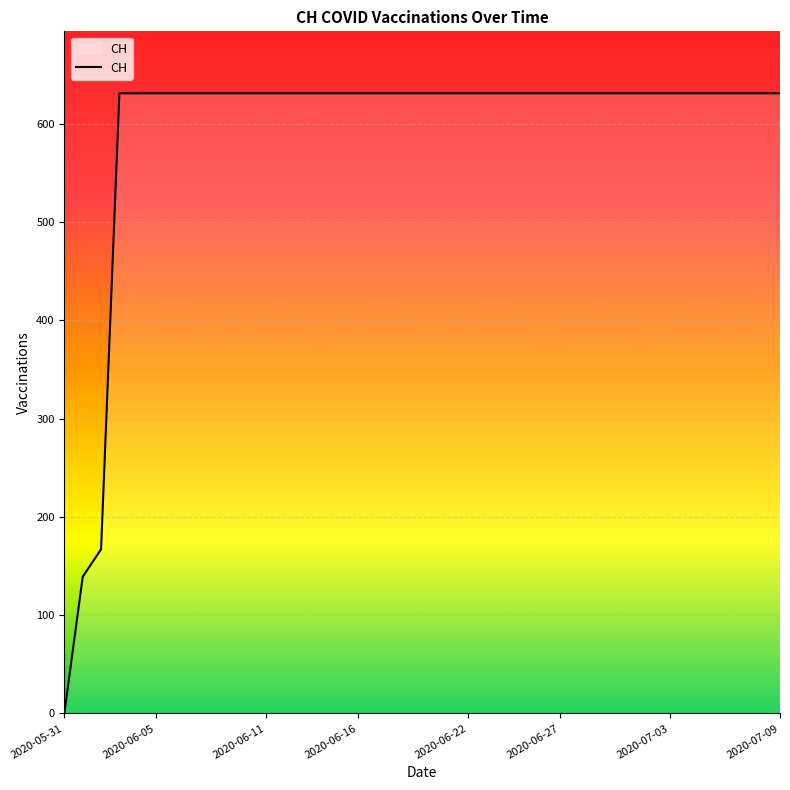

What is the difference between the maximum and minimum values?

631